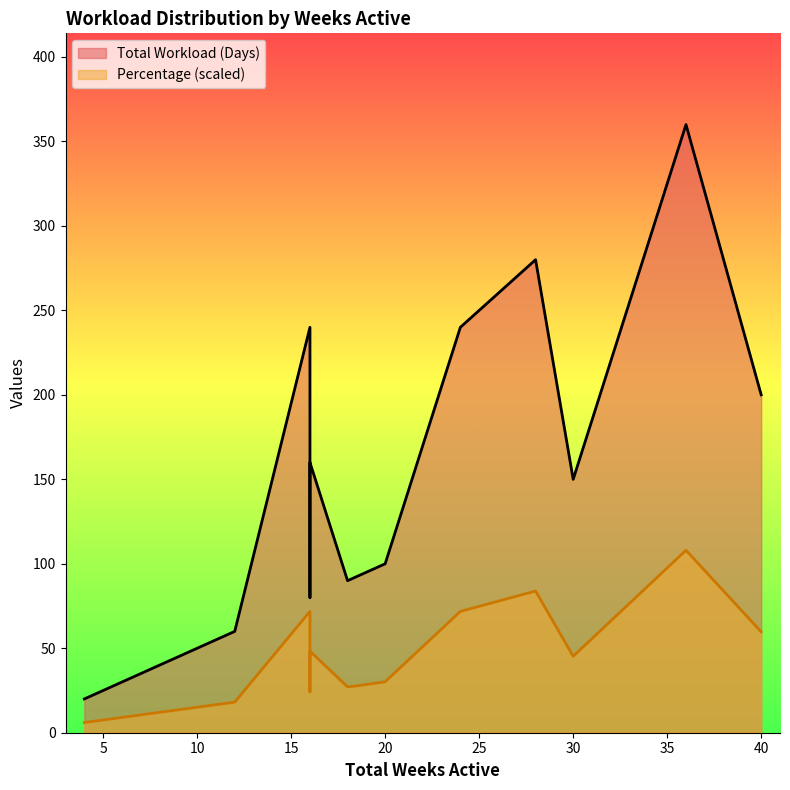

Between Migration Specialist and Solution Architect, which series saw the biggest shift?

Total Workload (Days)